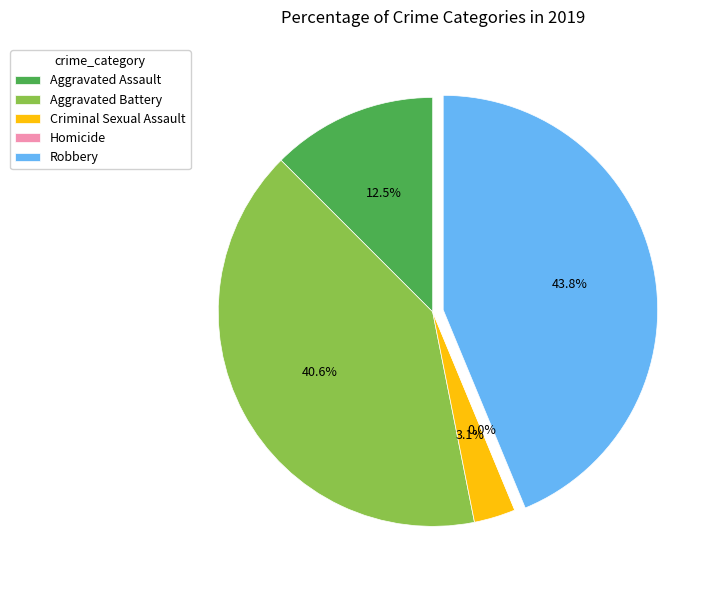

Between Homicide and Aggravated Battery, which is larger?

Aggravated Battery